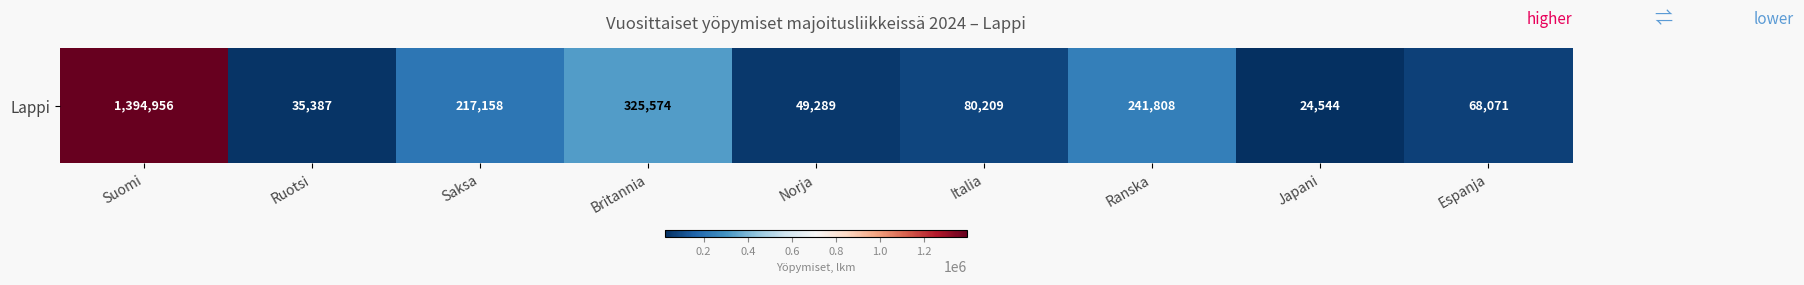

What is the minimum value shown in the chart?

24544